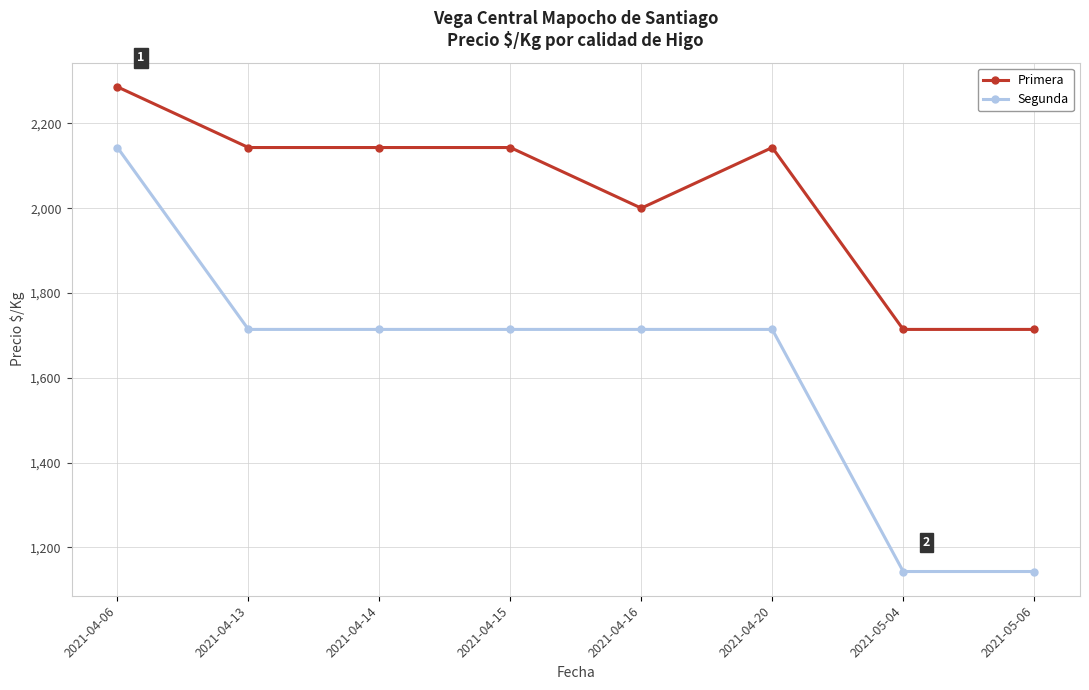

Rank the series by their maximum value, from lowest to highest.

Segunda, Primera